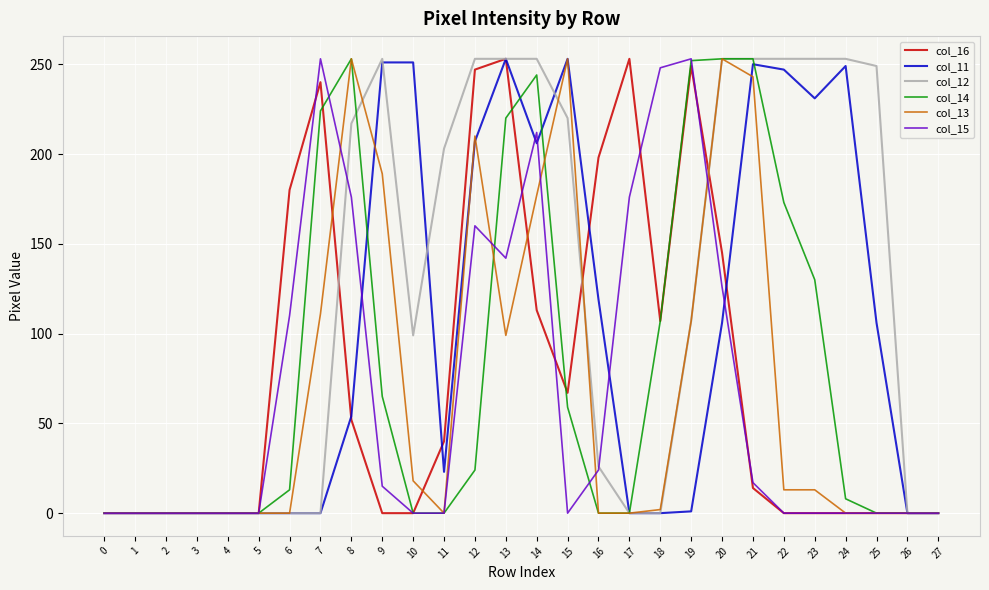

Does the chart display data point markers on the line(s)?

No